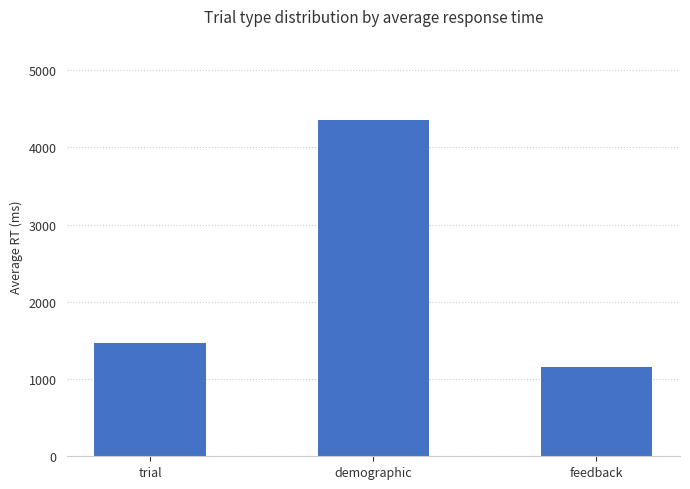

True or false: the data shows 4354.1 at demographic.

True